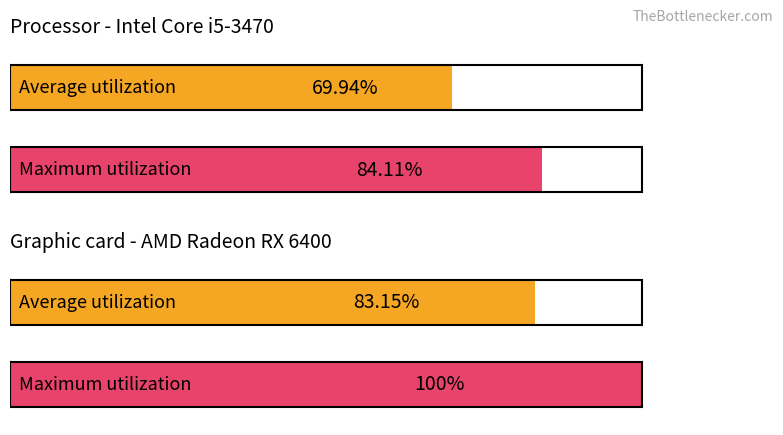

Reading left to right, transcribe all the data shown in this chart.

Average utilization: 0=69.9	1=83.2
Maximum utilization: 0=84.1	1=100.0